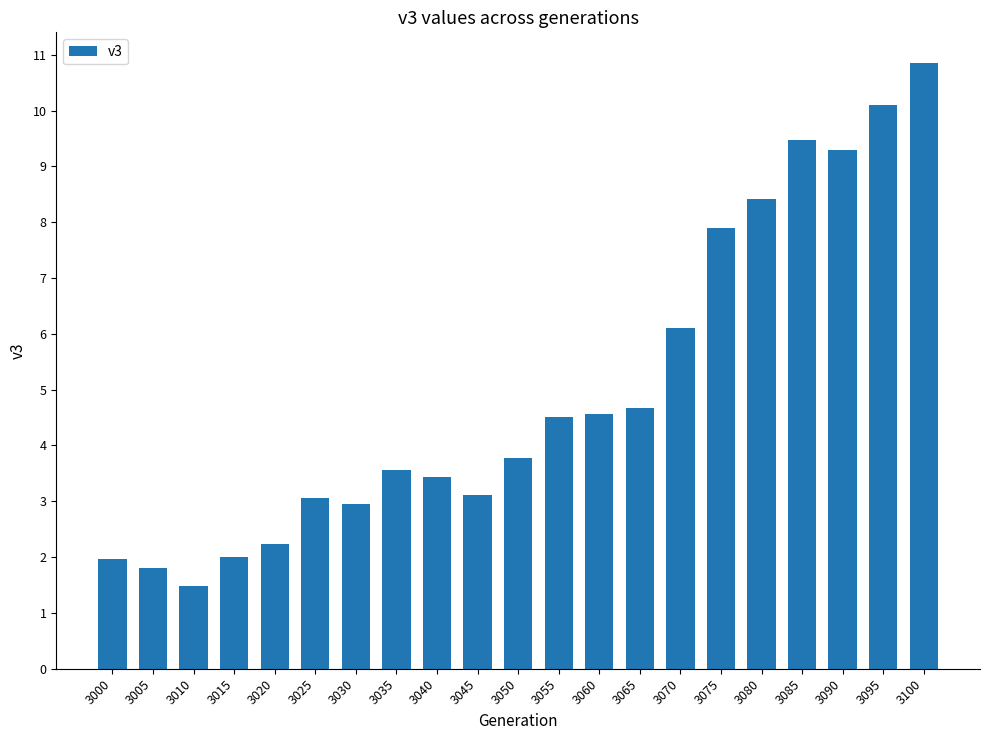

Does the chart contain any negative values?

No